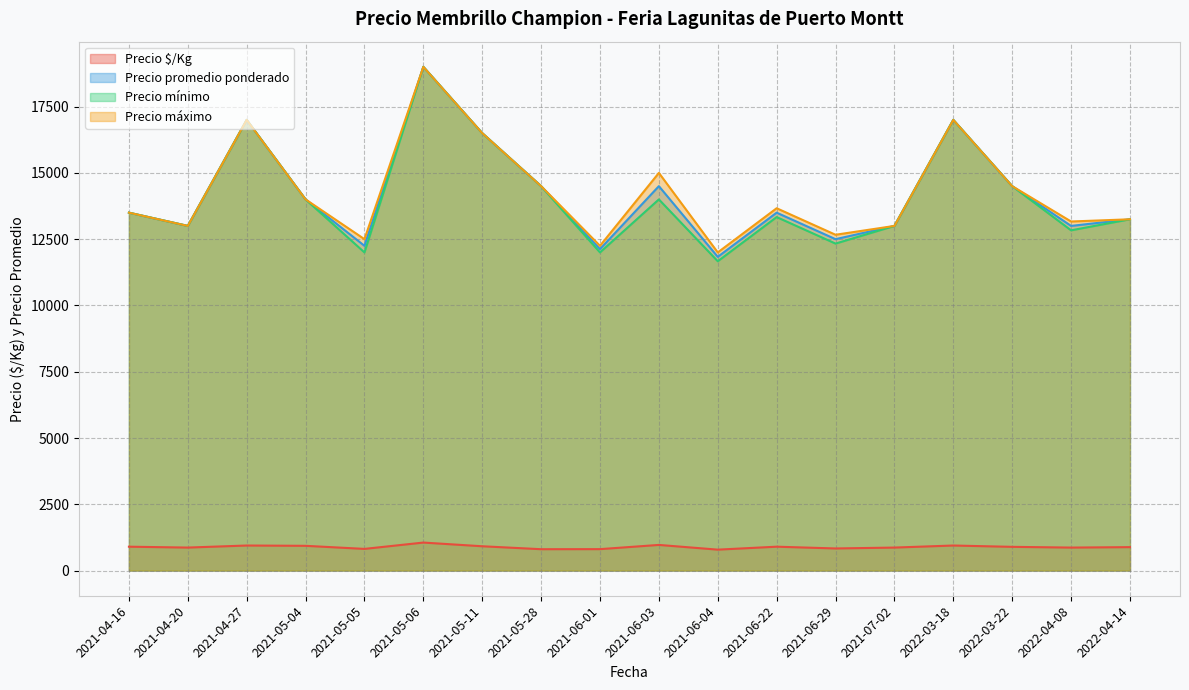

What are all the series names shown in the legend?

Precio $/Kg, Precio promedio ponderado, Precio mínimo, Precio máximo